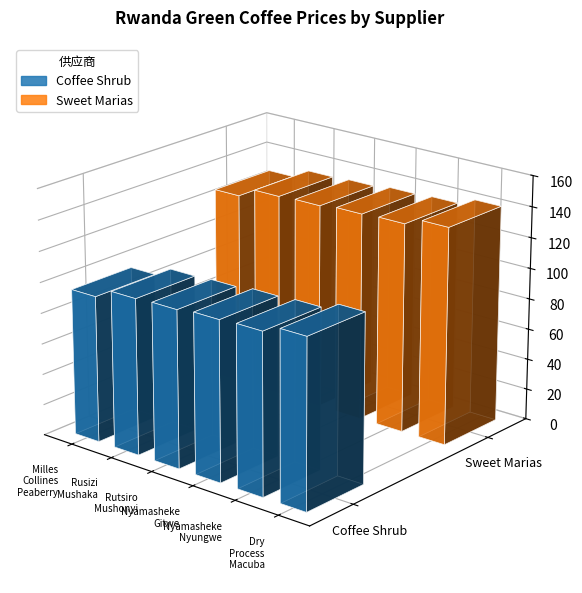

At how many categories does at least one series exceed 108?

6